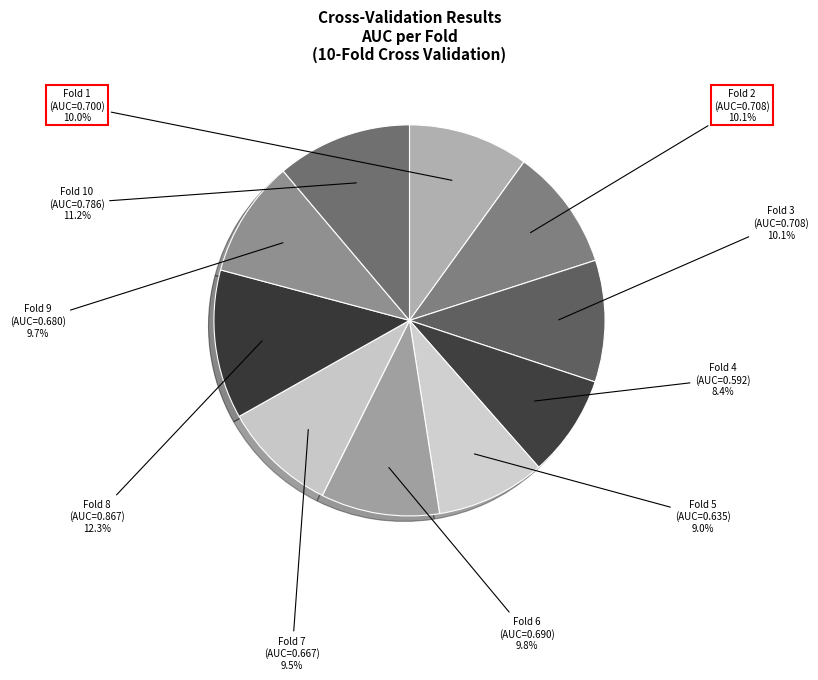

Is it true that Fold 7 is 16% of the pie?

False